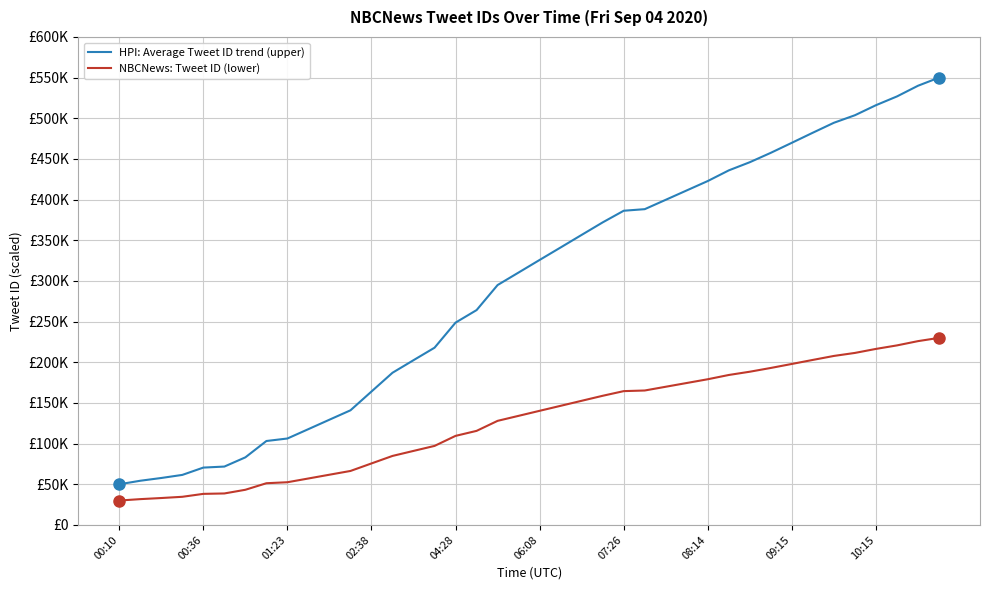

Is this an area chart (filled region under the line)?

No